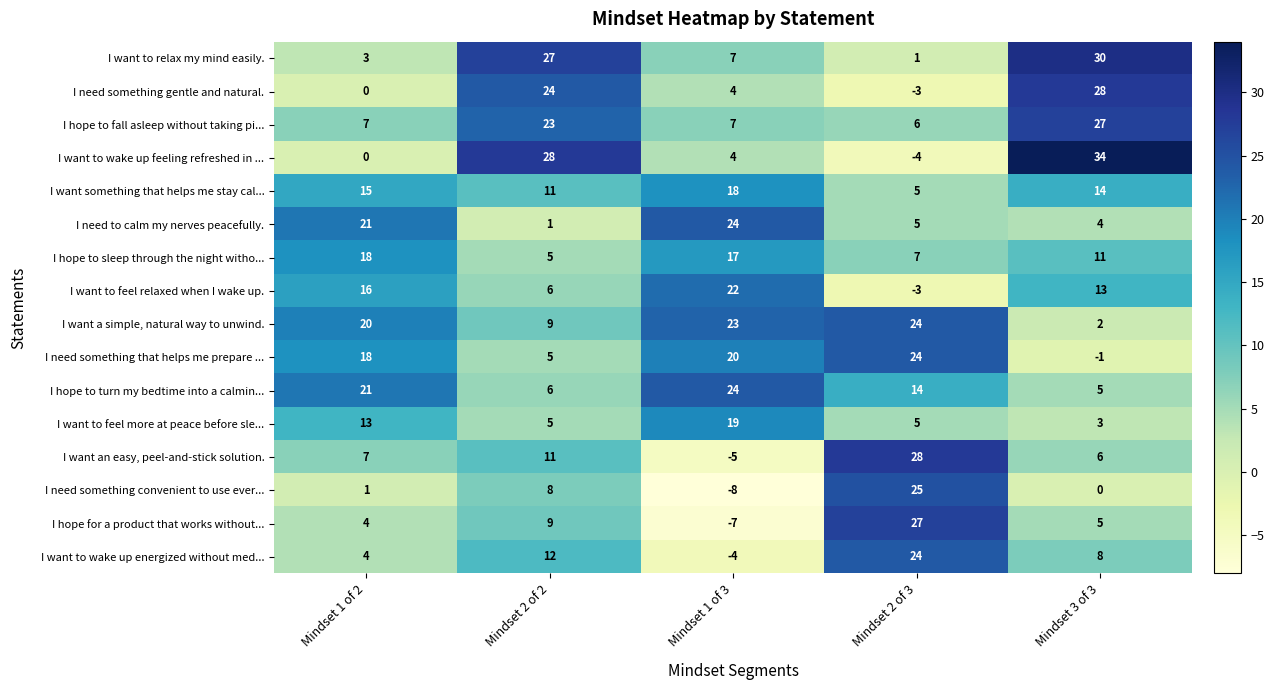

List the labels in order of I hope to turn my bedtime into a calmin... value, smallest first.

Mindset 3 of 3, Mindset 2 of 2, Mindset 2 of 3, Mindset 1 of 2, Mindset 1 of 3